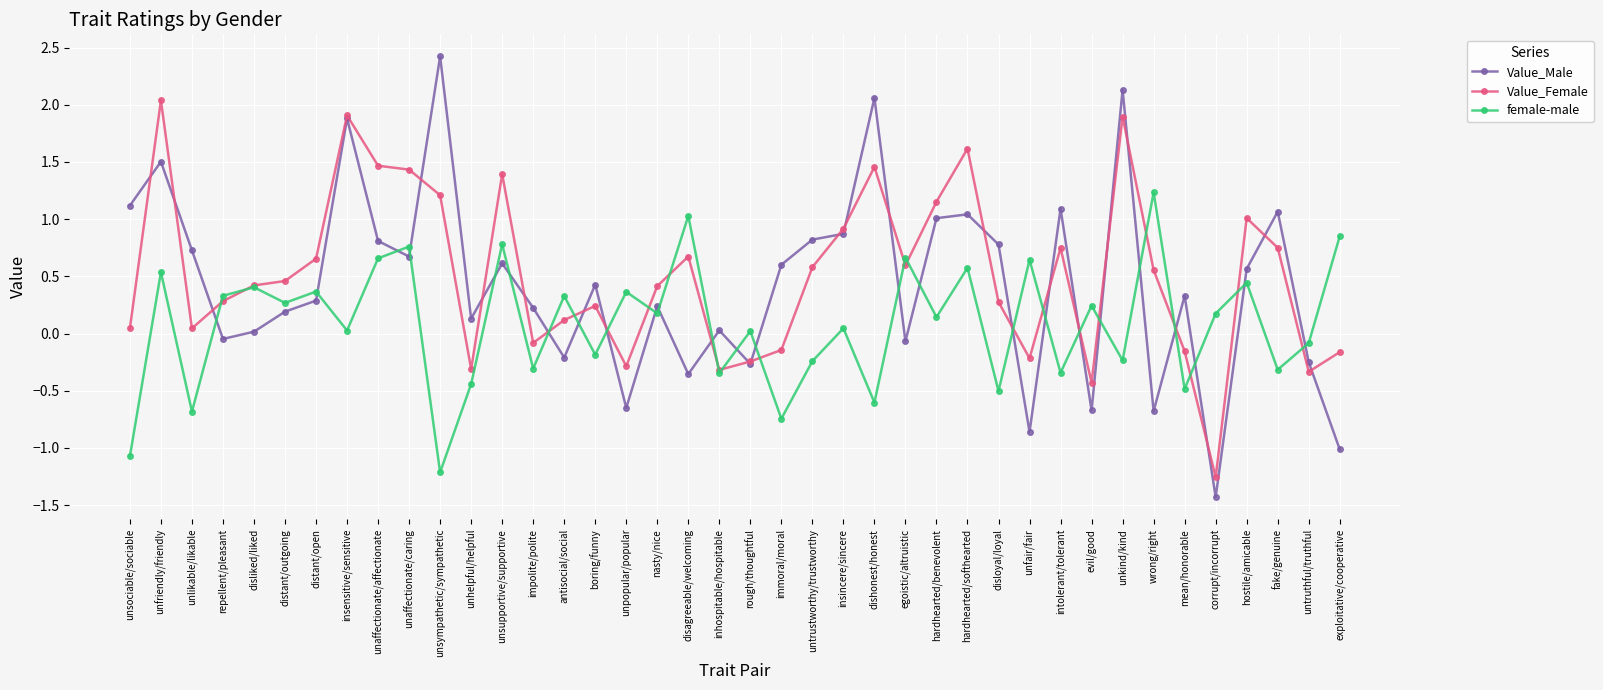

What is the smallest value displayed?

-1.4